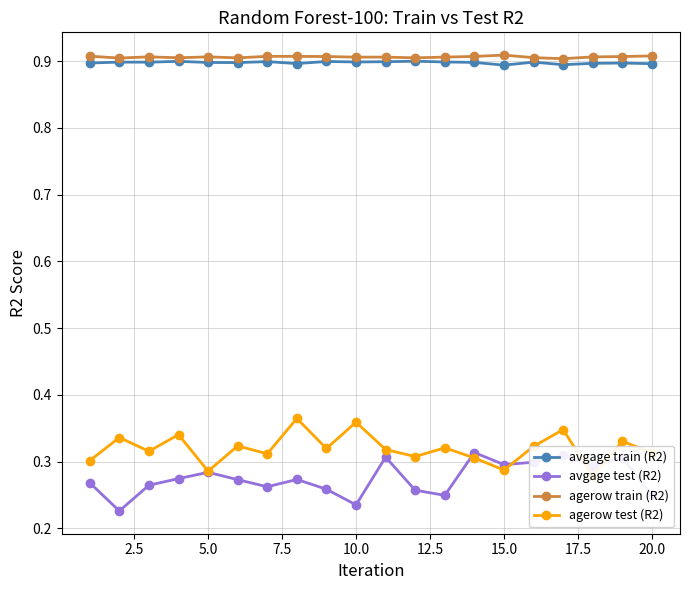

What is the value of the agerow test (R2) point at the 15th from the left?

0.3